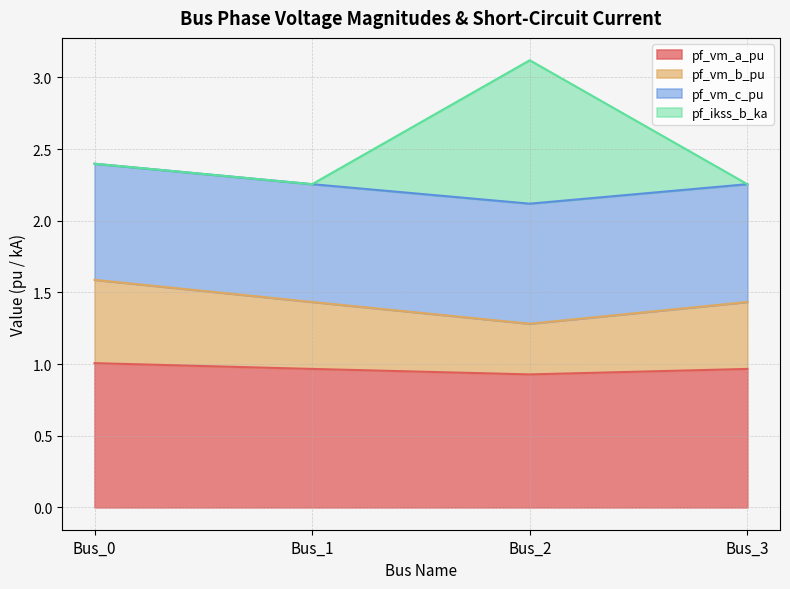

At which category is the sum across all series the highest?

Bus_2